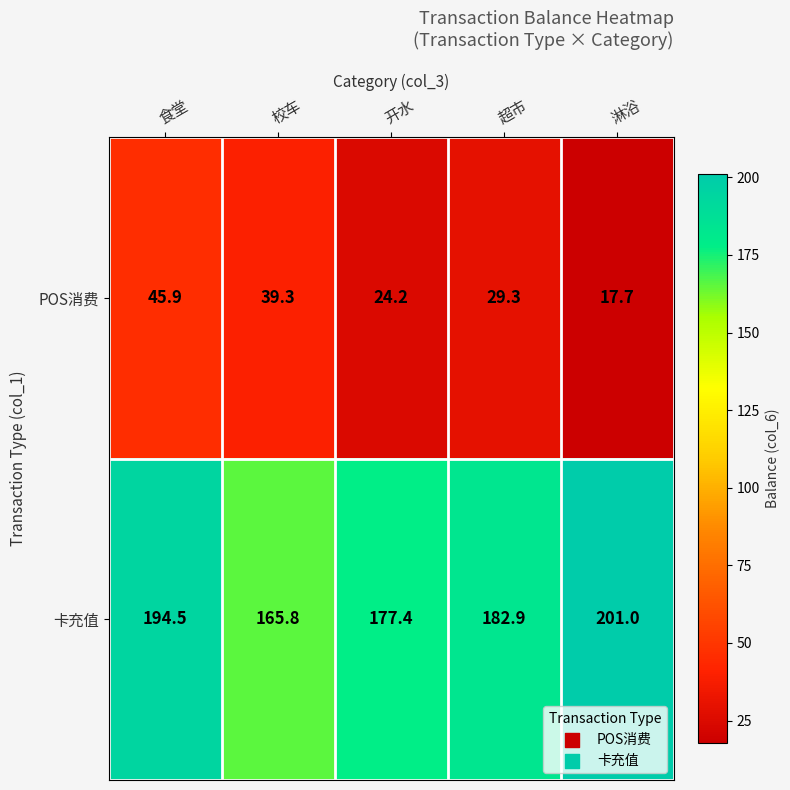

Rank the series by their average value, from lowest to highest.

POS消费, 卡充值